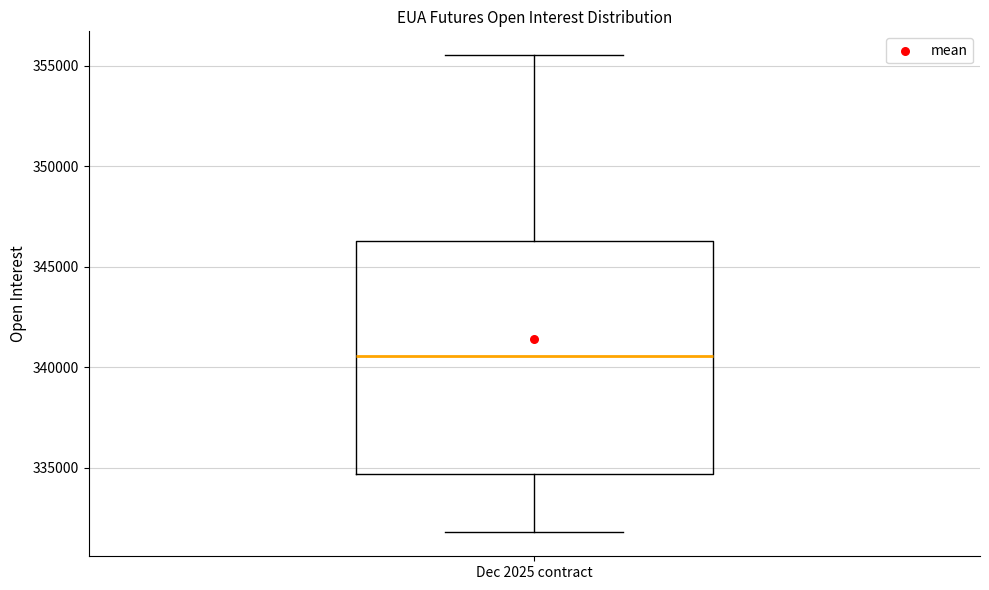

Read this box plot against the y-axis: the position of the median line, the range covered by the box, and the ends of both whiskers. The values are not printed on the chart, so give them approximately, as read against the axis.

median 340500, box 334500 to 346500, whiskers 332000 to 355500